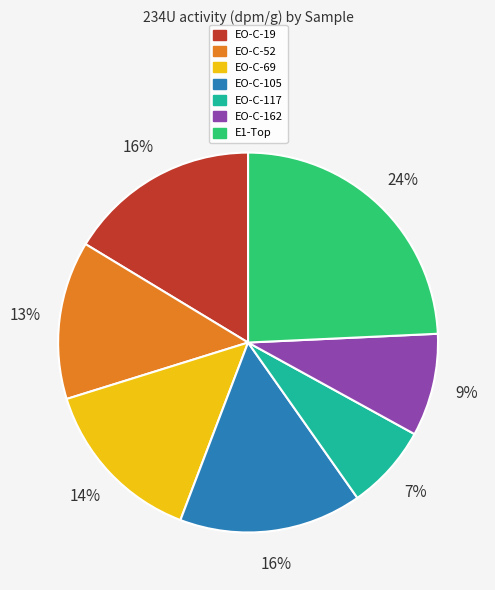

How many slices are in this pie chart?

7